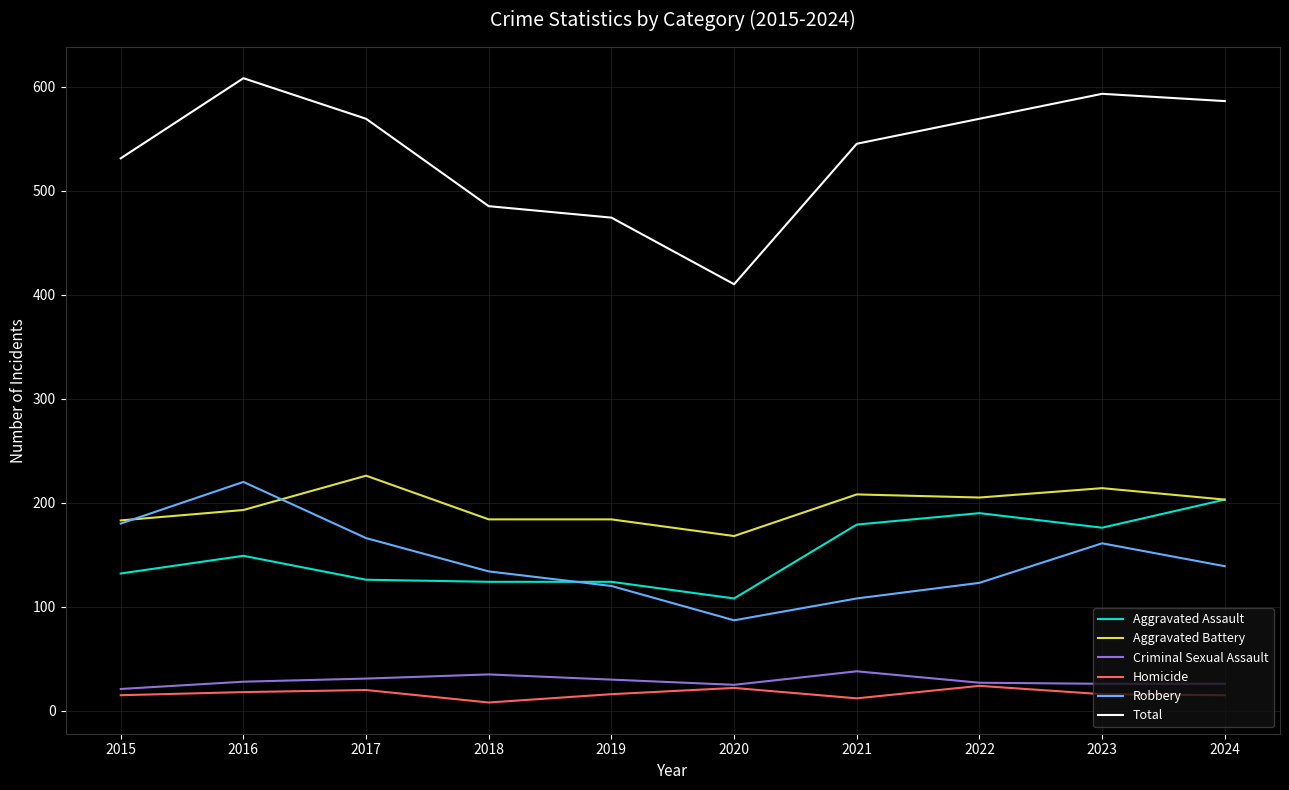

True or false: Aggravated Assault has a value of 126 at 2024.

False